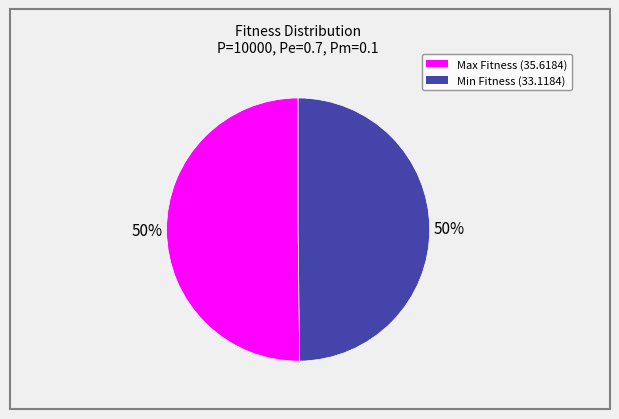

To the nearest percent, what percentage of the pie is Min Fitness (33.1184)?

50%